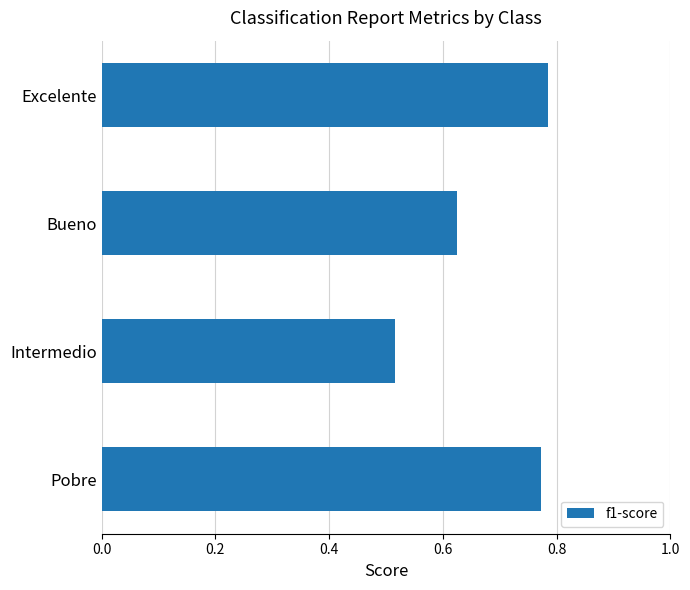

Rank the categories by value from highest to lowest.

Excelente, Pobre, Bueno, Intermedio